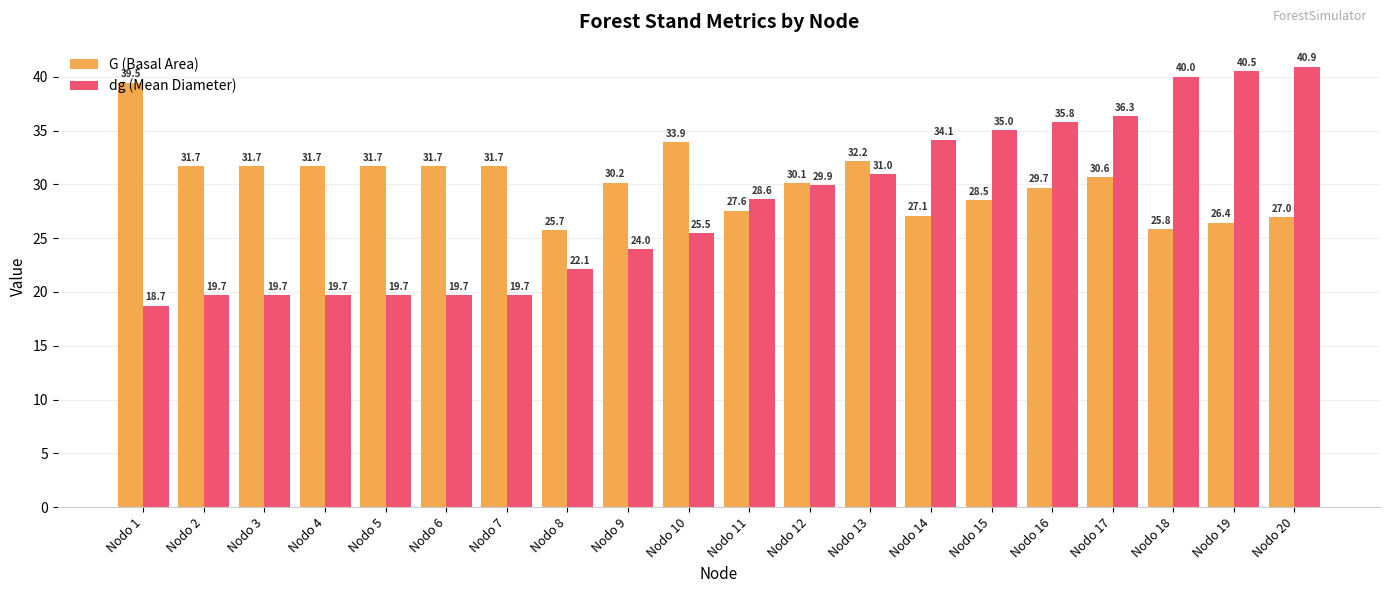

True or false: G (Basal Area) has a value of 56.5 at Nodo 2.

False